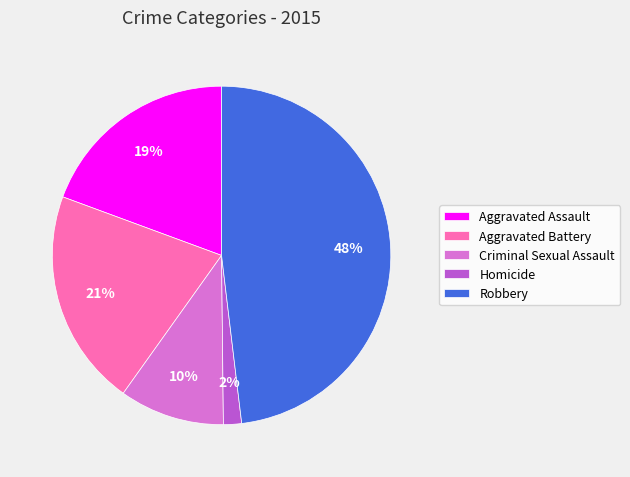

Is it true that Robbery is 56% of the pie?

False